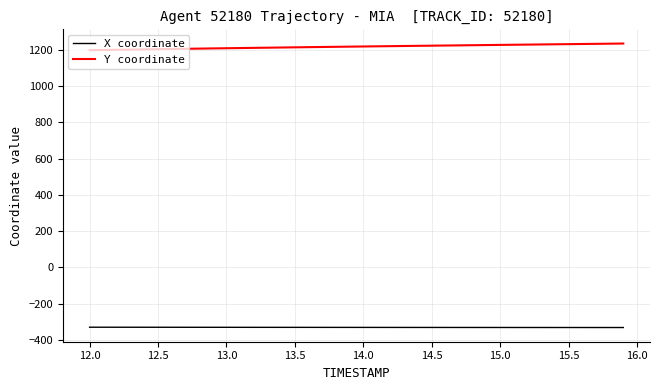

Does the chart have visible grid lines?

Yes